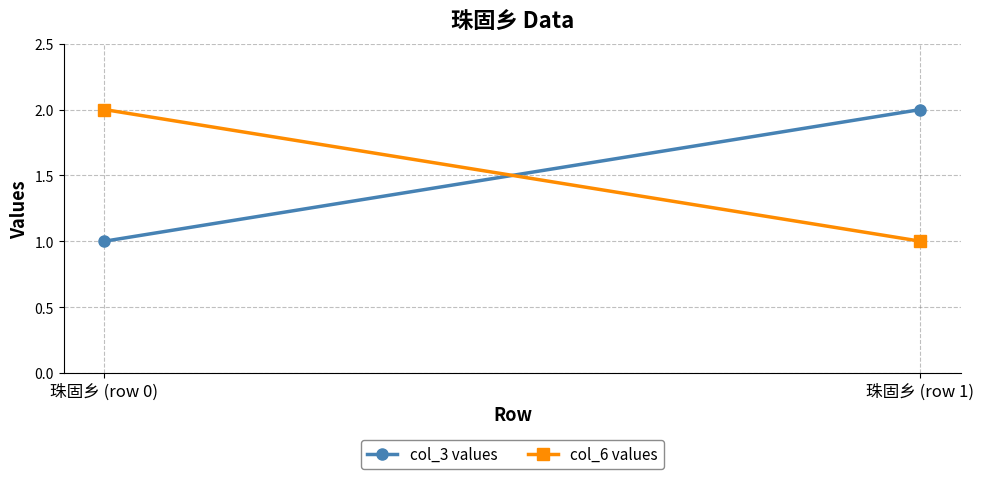

How many series are shown in this chart?

2